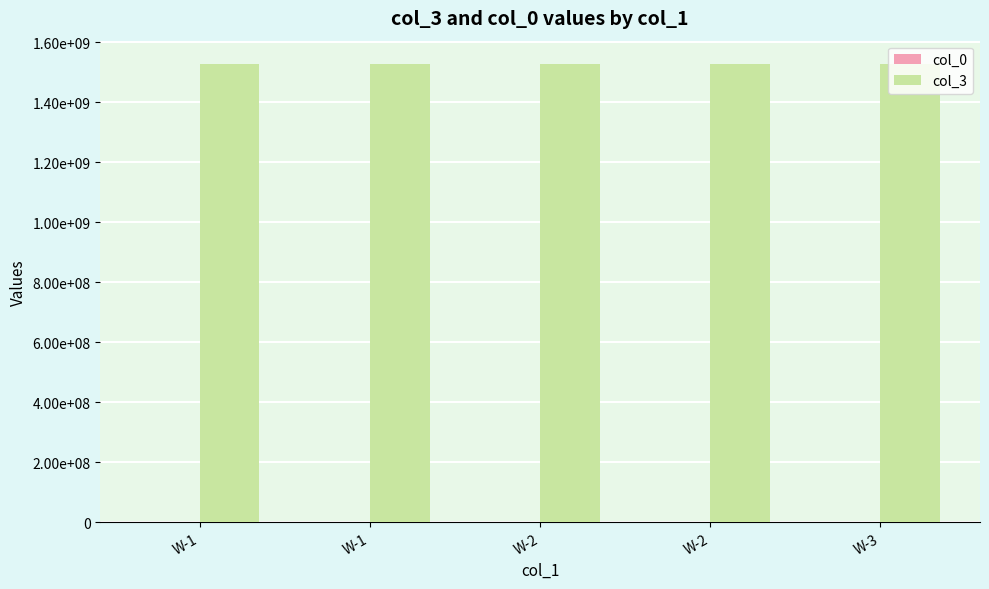

What is the total value across all series at W-1?

1528463099